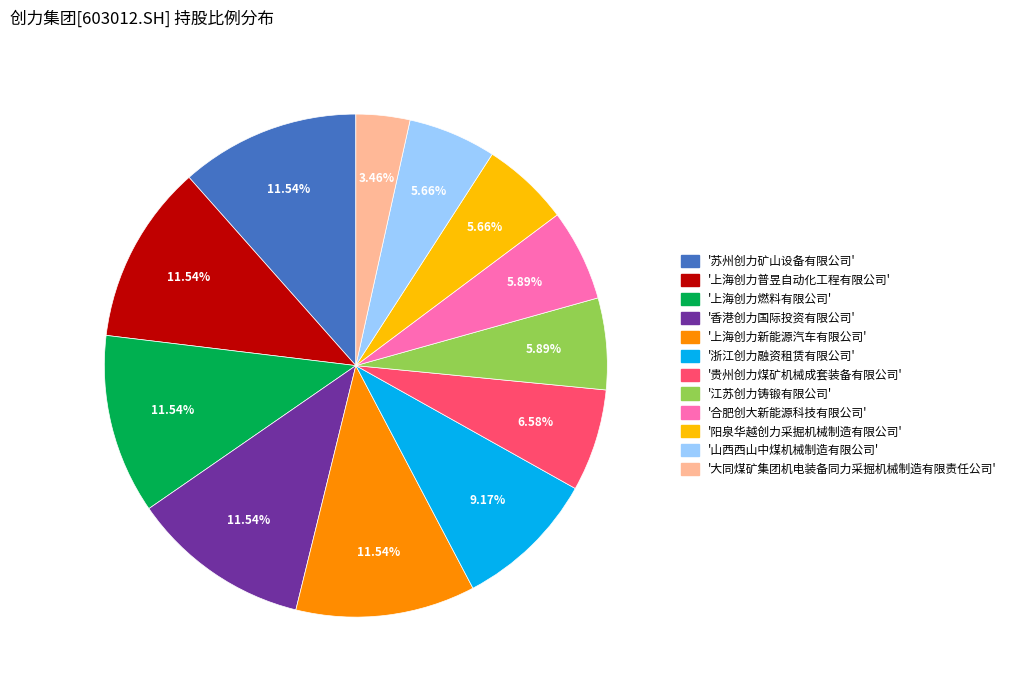

Is there a majority slice in this chart?

No